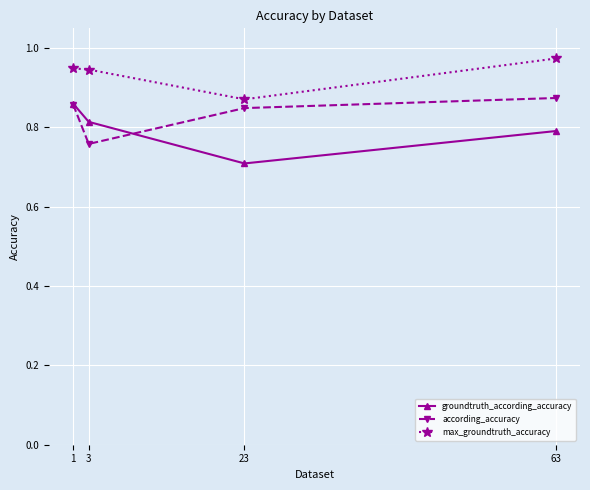

At which category is the sum across all series the highest?

1